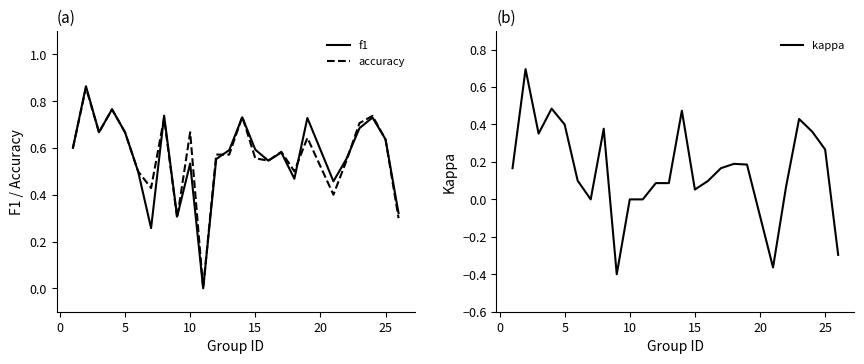

Rank the series by their maximum value, from lowest to highest.

kappa, accuracy, f1